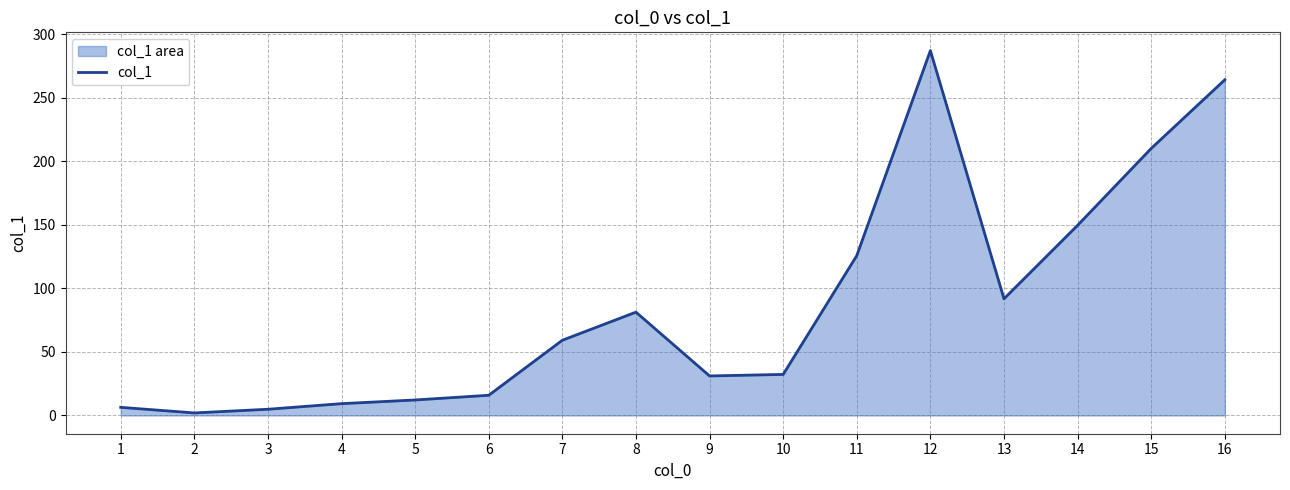

What is the value of the 12th point from the left?

287.1